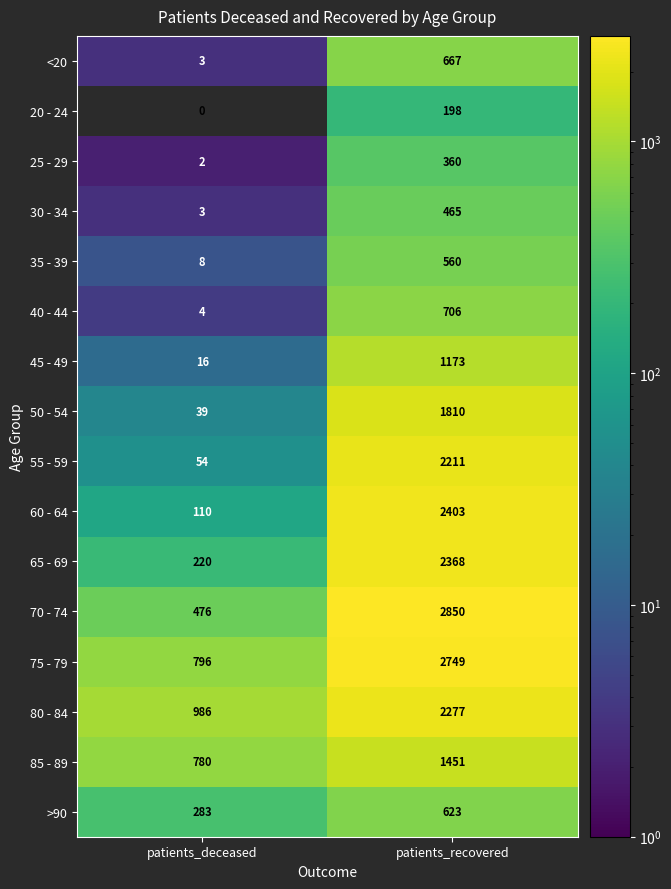

At which label is 75 - 79 closest to 1772?

patients_deceased